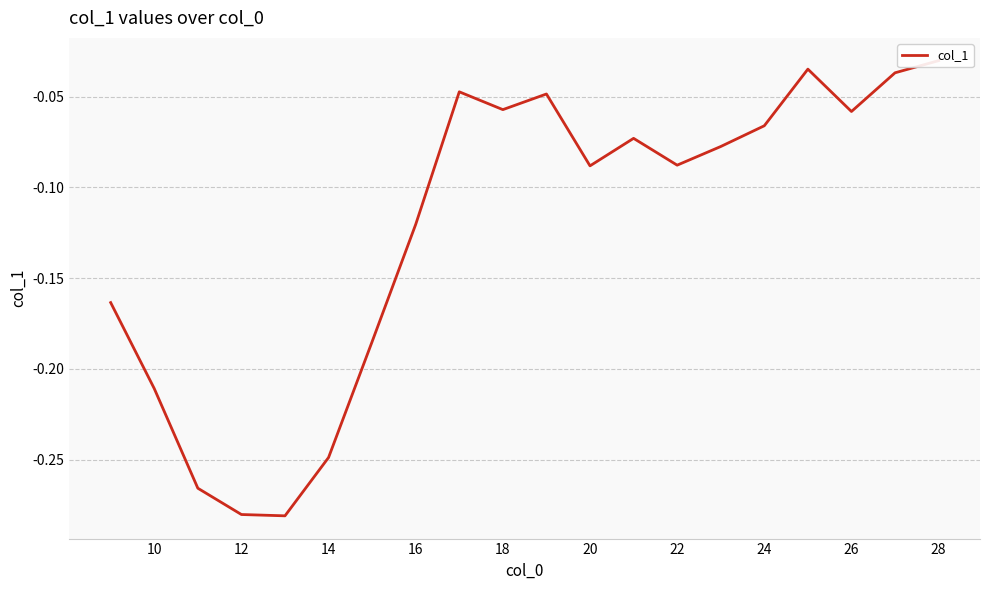

True or false: the data shows -0.1 at 24.

False